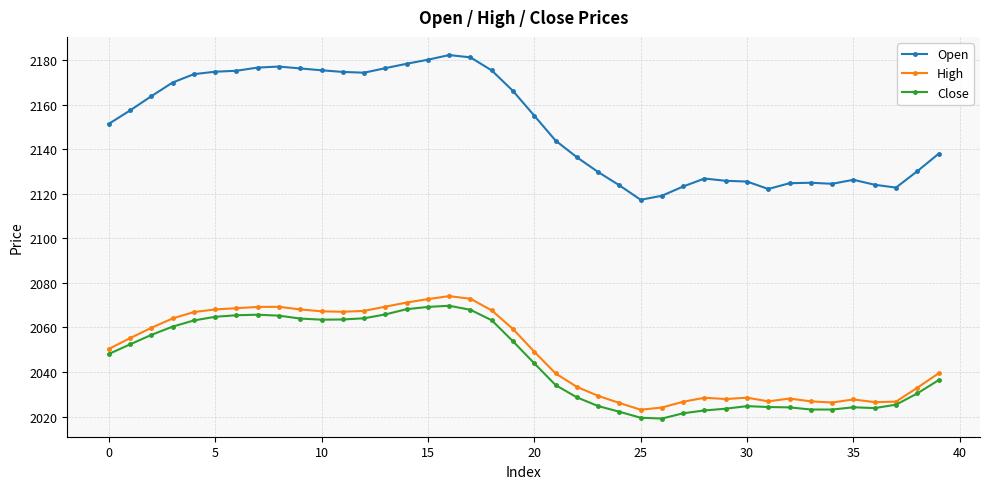

What is the value of the Close point at the 15th from the left?

2068.2